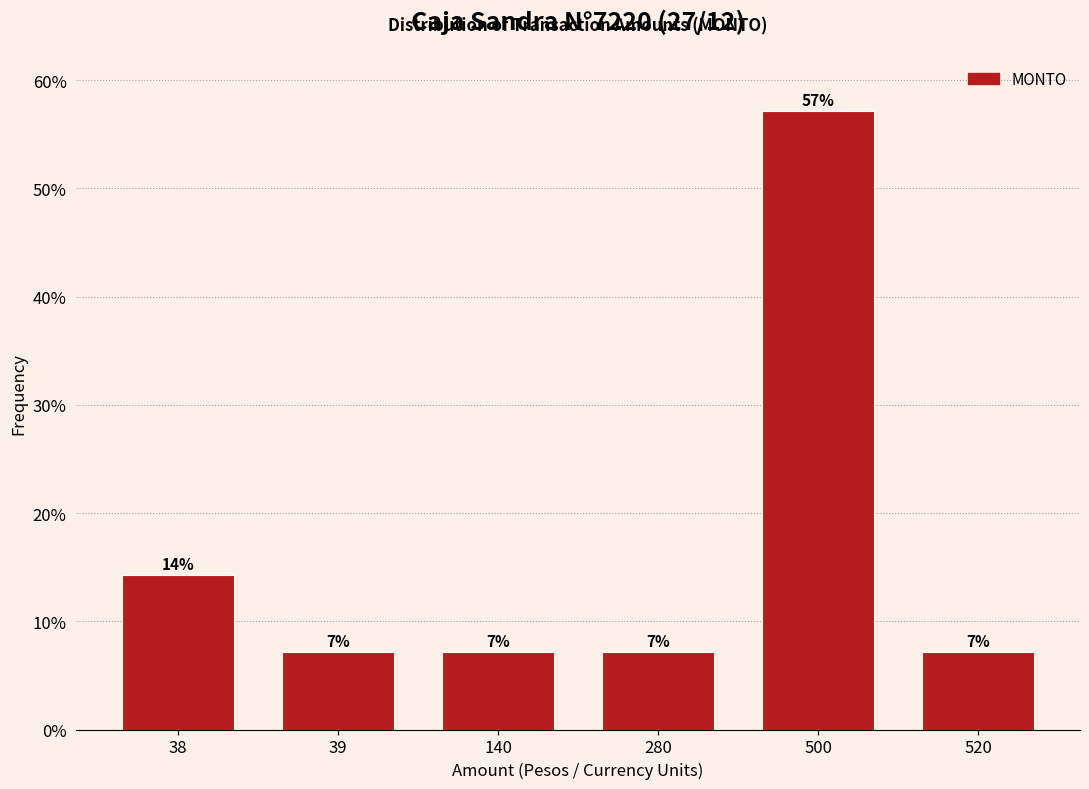

Are the bars horizontal?

No